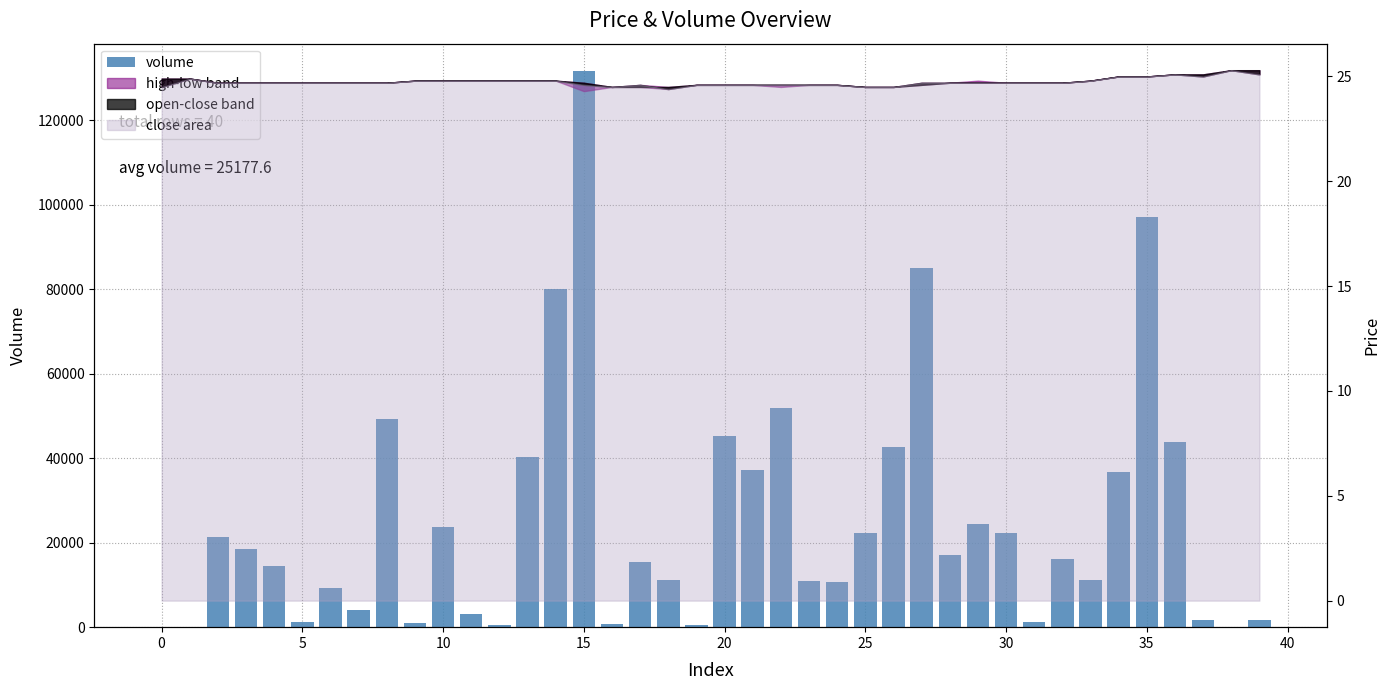

At which label is the value closest to 65786?

22